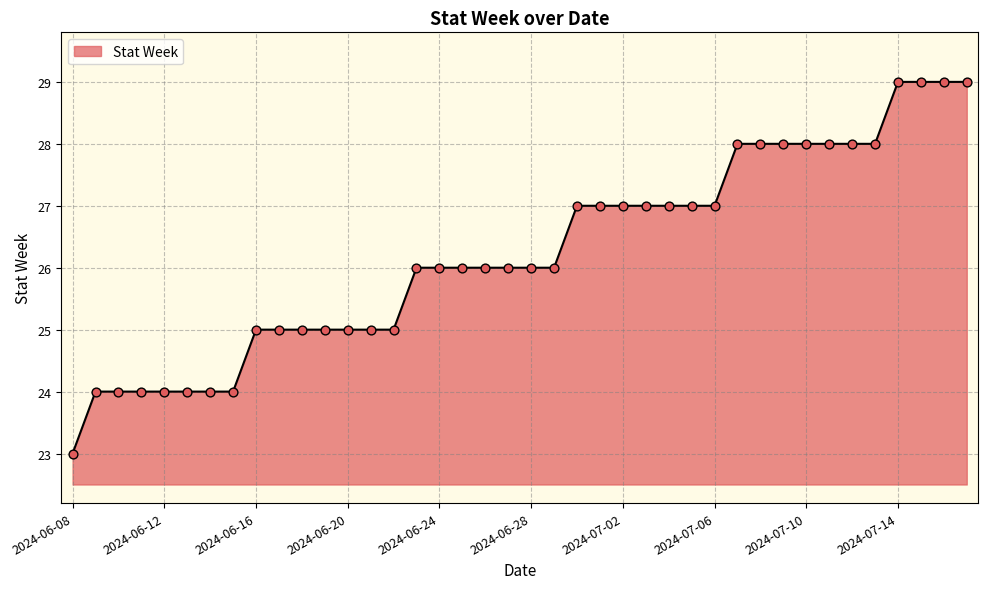

What is the difference between the maximum and minimum values?

6